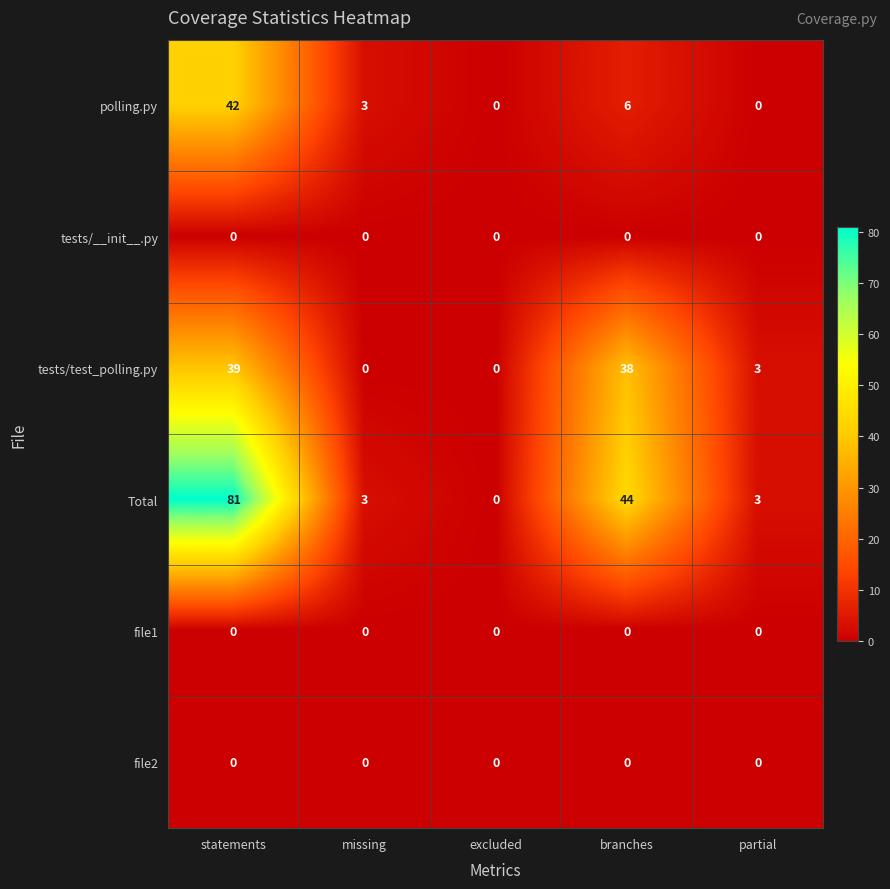

Which series has the largest total across all categories?

Total